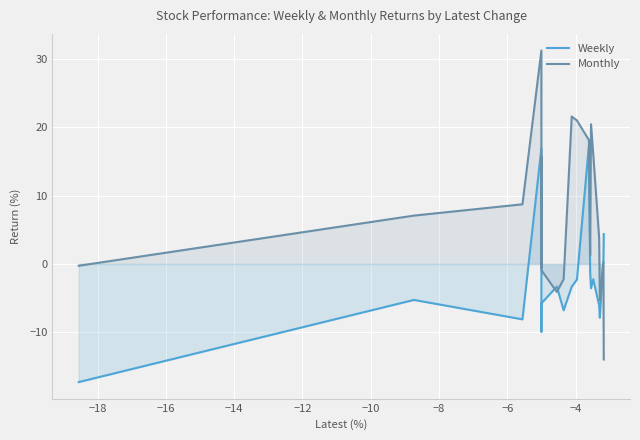

List the series in order of their overall mean, lowest first.

Weekly, Monthly